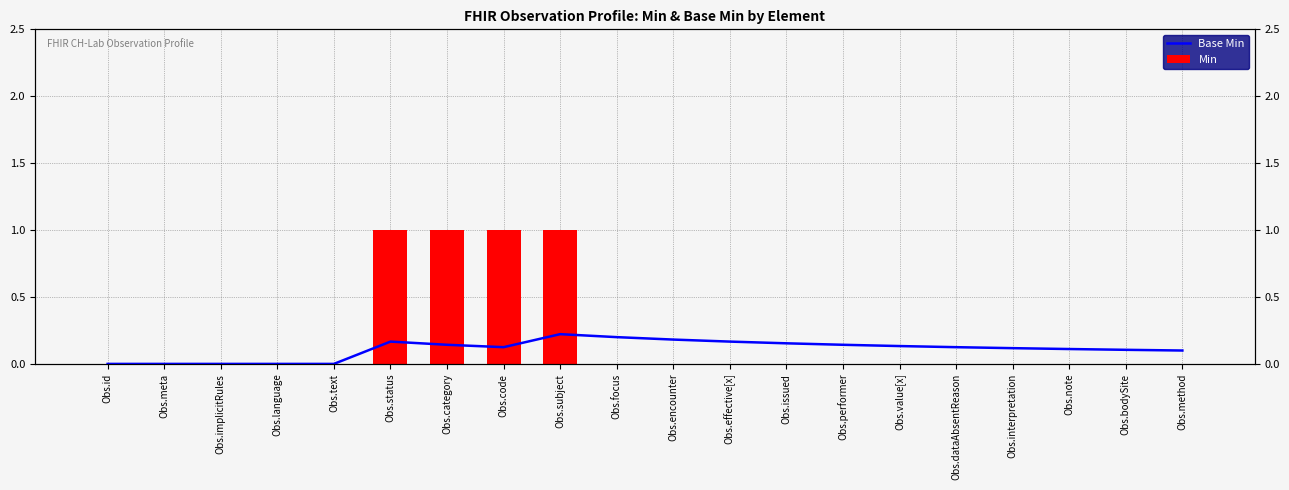

What is the difference between the maximum and minimum values in the Base Min series?

0.2